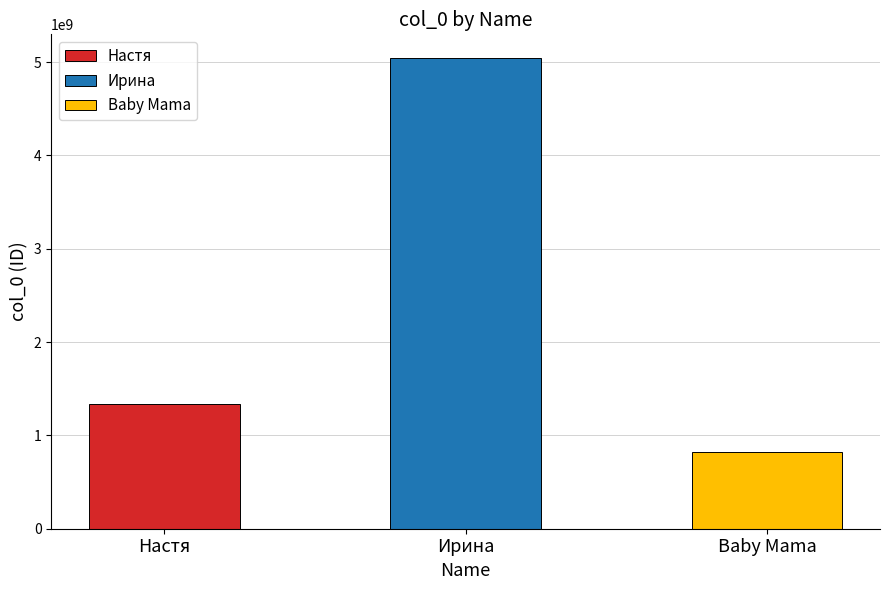

What is the average value?

2401107167